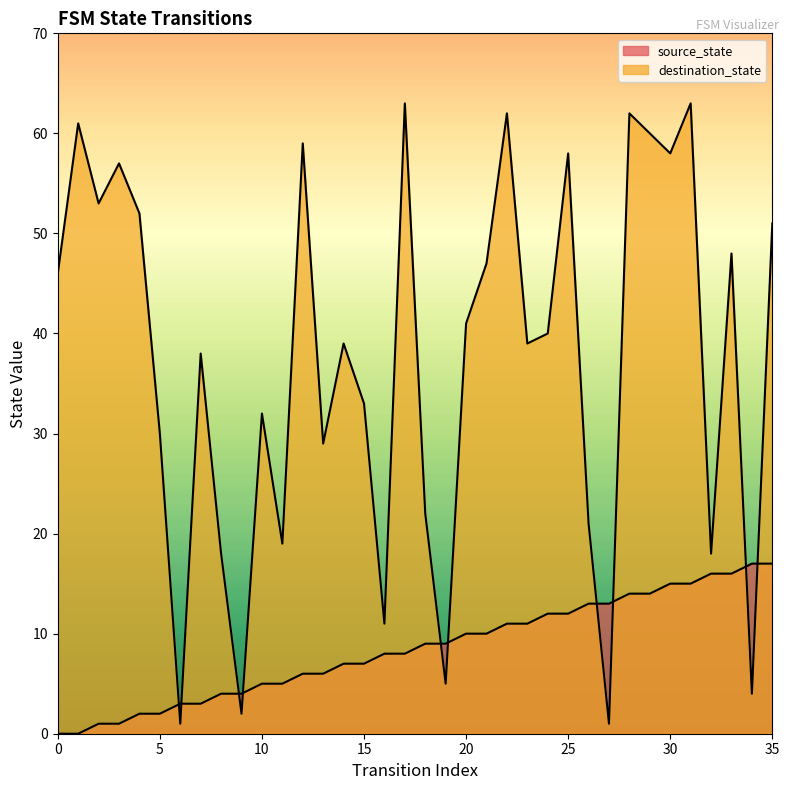

What is the sum of the source_state values at 19 and 32?

25